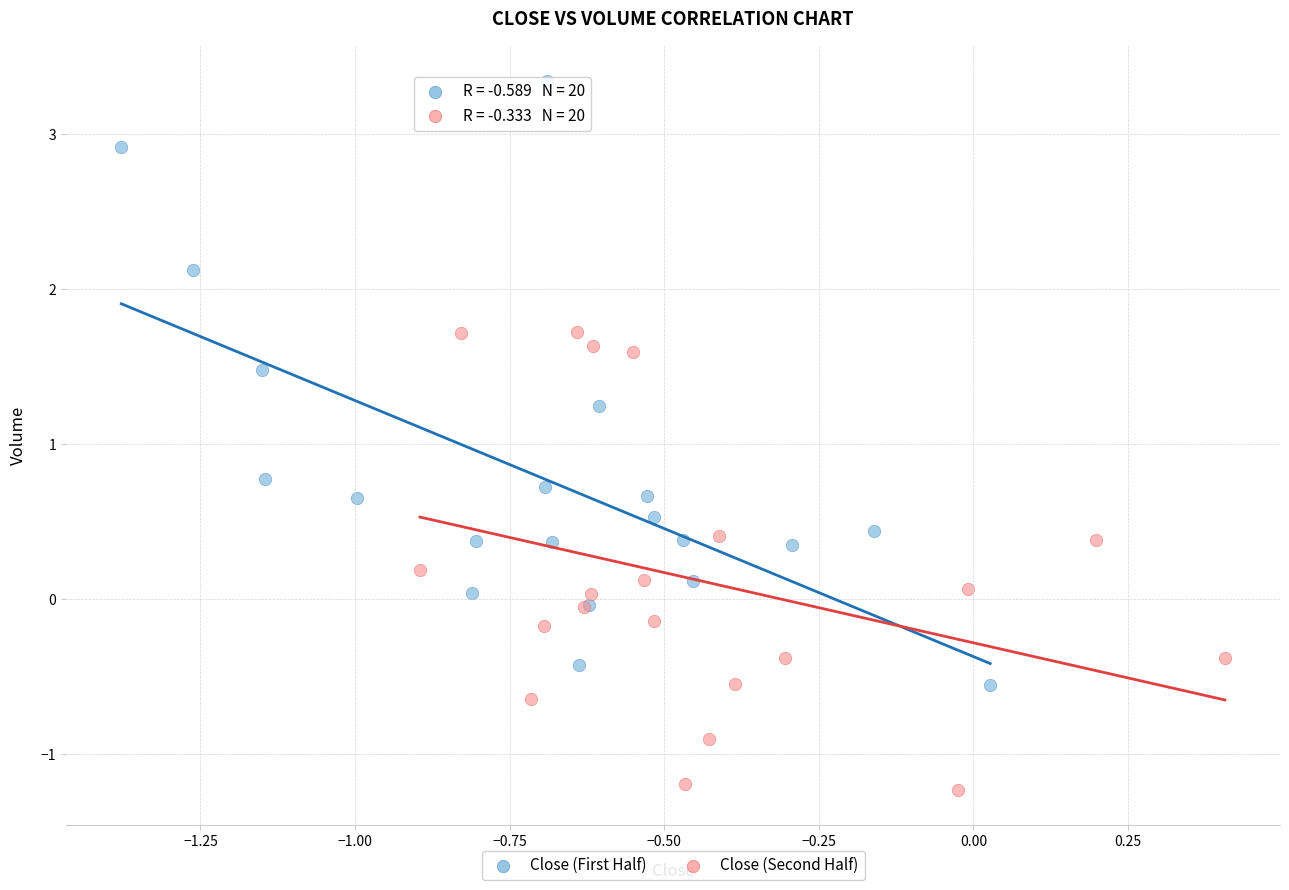

Which series contains the lowest Y value?

Close (Second Half)